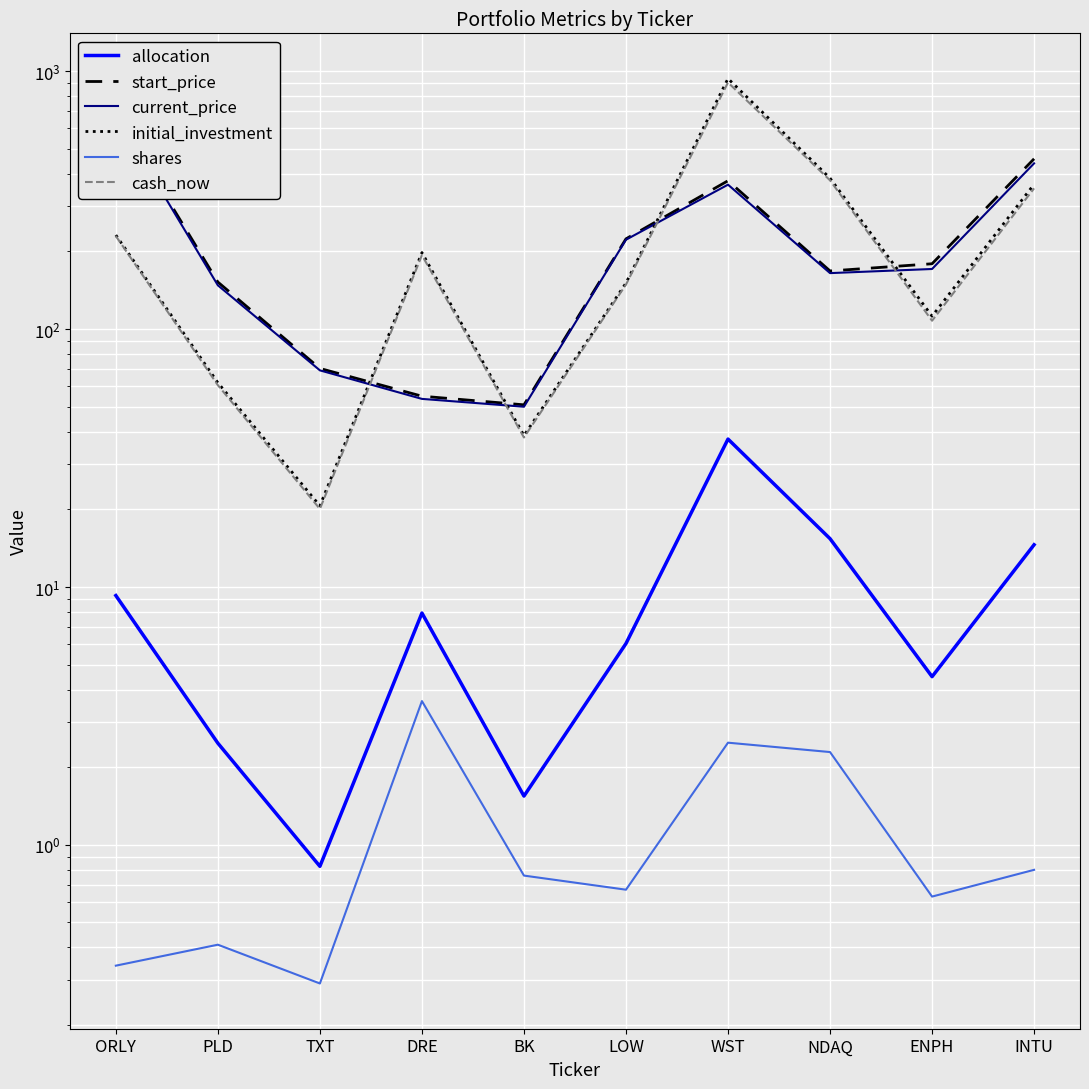

At which category does allocation reach its first local valley?

TXT